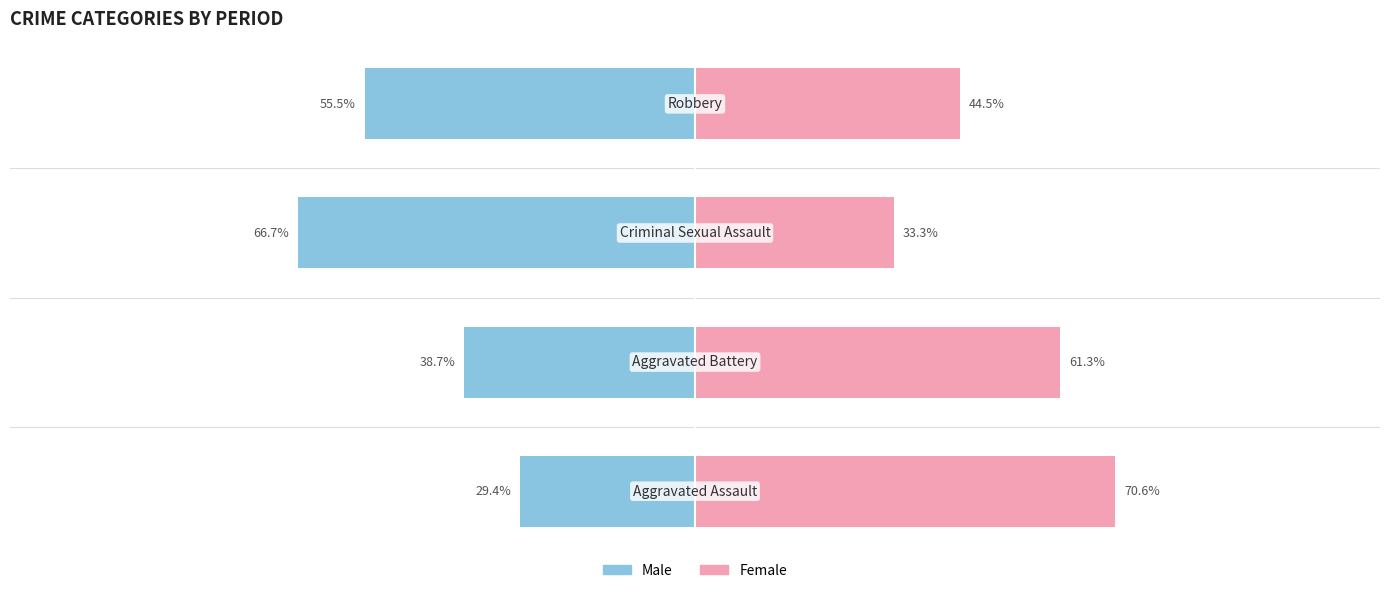

How many bars are there in each group?

2